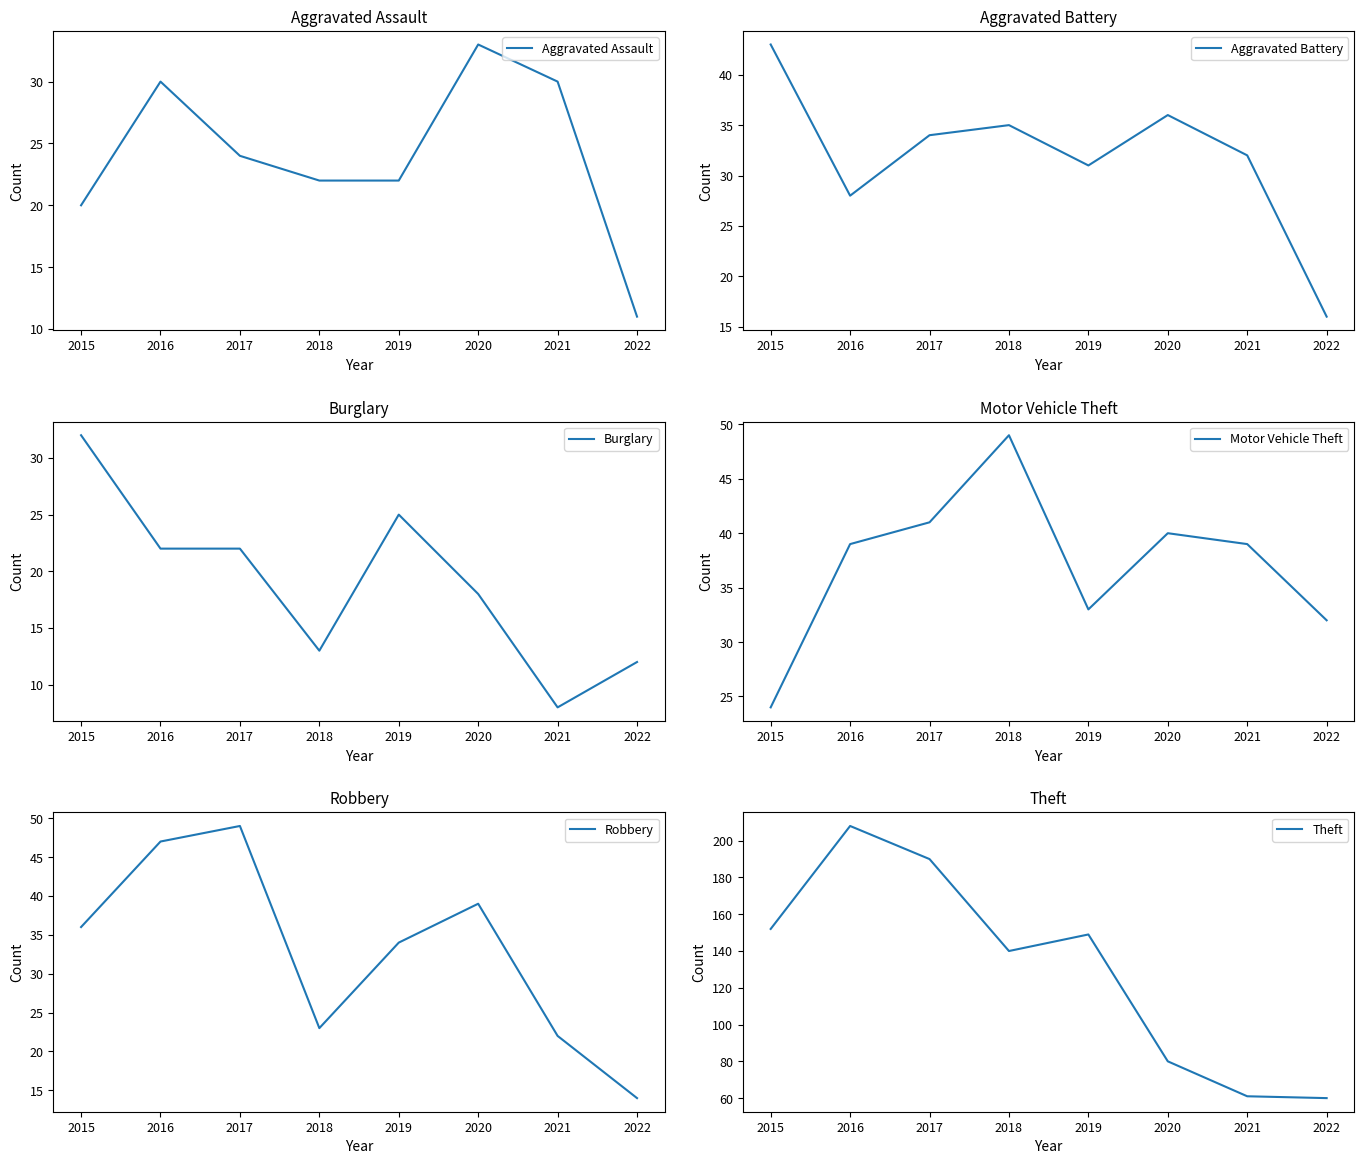

Reading right to left, list all the values displayed in this chart.

Aggravated Assault: 11	30	33	22	22	24	30	20
Aggravated Battery: 16	32	36	31	35	34	28	43
Burglary: 12	8	18	25	13	22	22	32
Motor Vehicle Theft: 32	39	40	33	49	41	39	24
Robbery: 14	22	39	34	23	49	47	36
Theft: 60	61	80	149	140	190	208	152